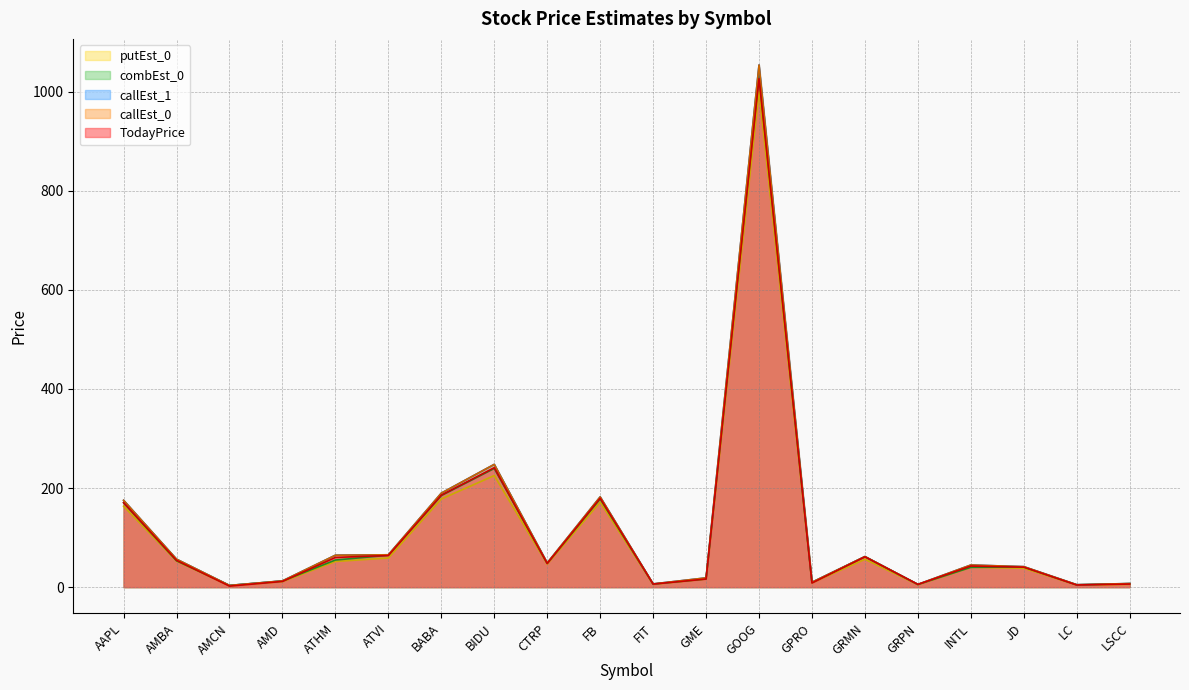

List the series in order of their peak value, lowest first.

putEst_0, TodayPrice, combEst_0, callEst_0, callEst_1